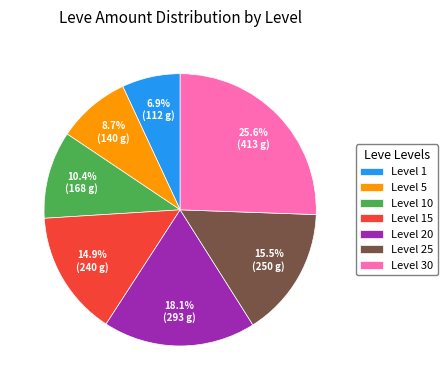

What percentage is NOT represented by Level 5?

91.3%